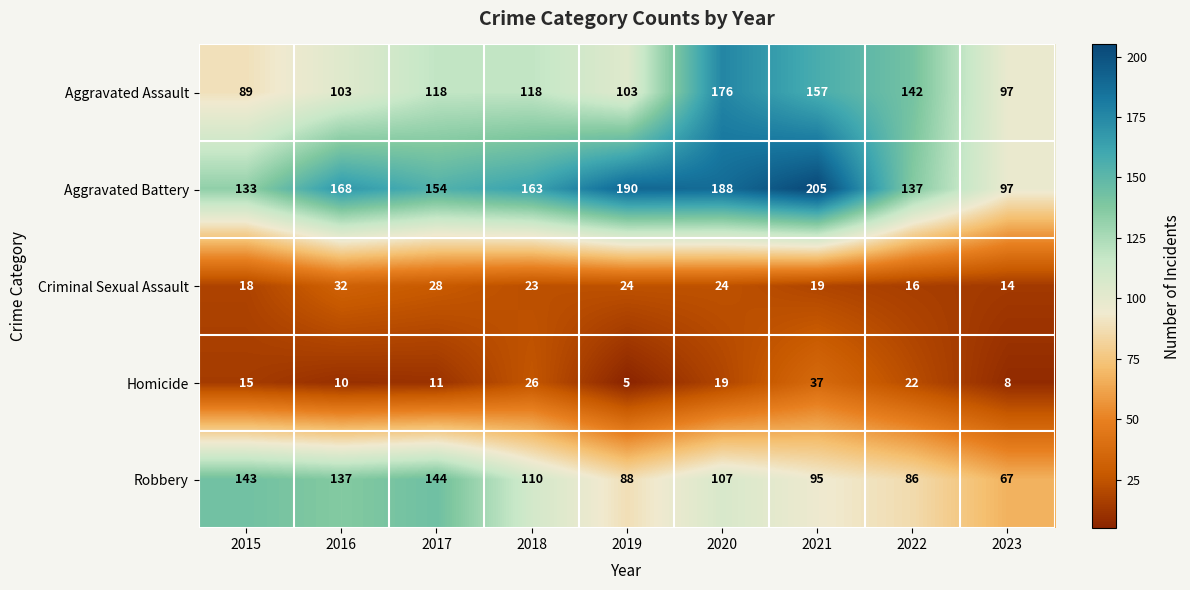

Which series has the largest range (max minus min)?

Aggravated Battery